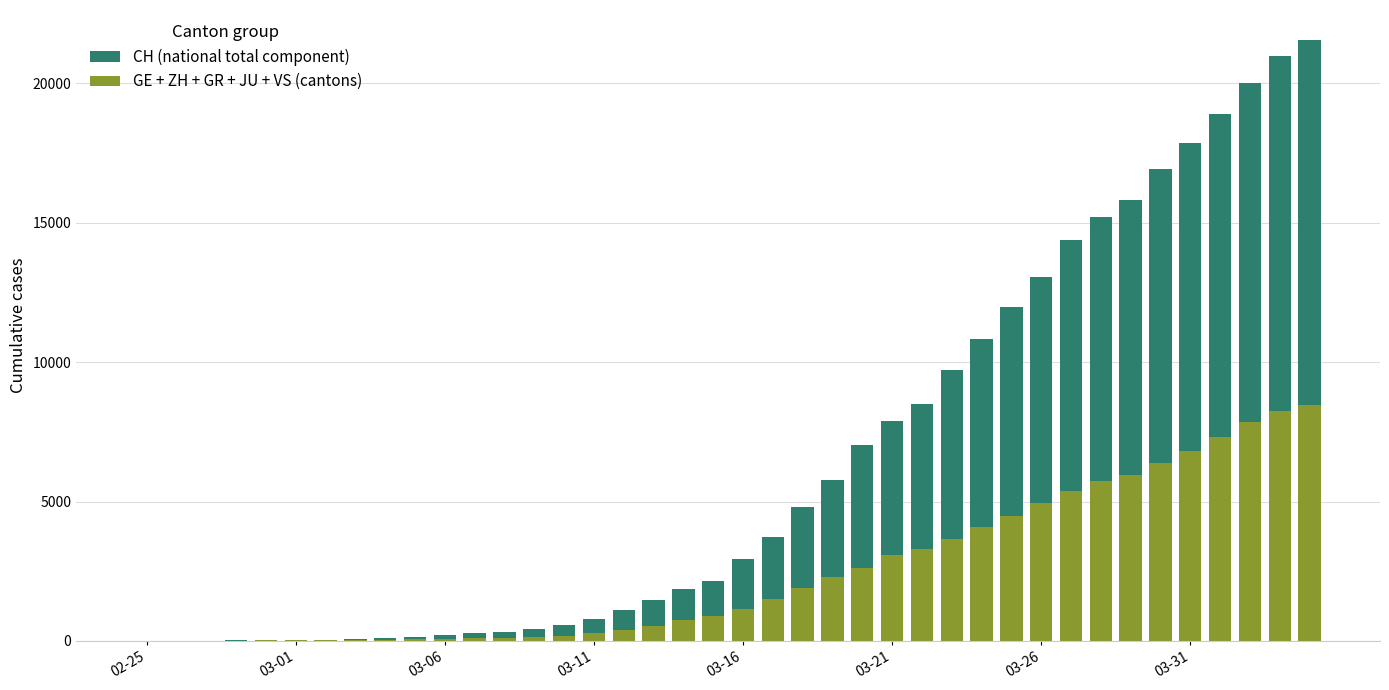

Does the chart contain stacked bars?

Yes